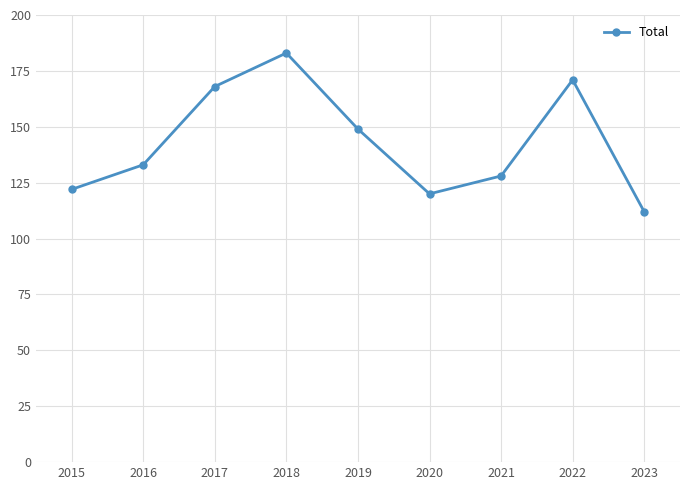

Which label corresponds to the smallest value in the chart?

2023